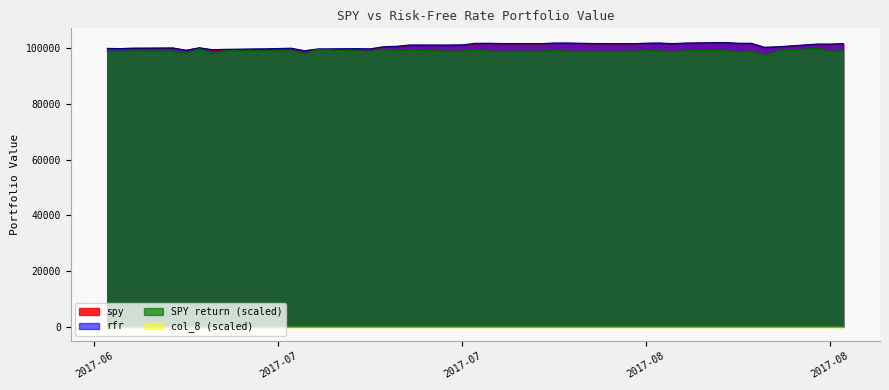

Rank the categories by SPY return value from lowest to highest.

2017-08-10, 2017-07-06, 2017-06-29, 2017-06-27, 2017-08-08, 2017-08-03, 2017-07-28, 2017-07-27, 2017-07-21, 2017-07-11, 2017-07-31, 2017-06-22, 2017-06-21, 2017-07-24, 2017-07-17, 2017-08-15, 2017-08-09, 2017-07-26, 2017-07-20, 2017-08-02, 2017-07-18, 2017-06-26, 2017-07-10, 2017-06-23, 2017-08-11, 2017-07-13, 2017-07-03, 2017-08-16, 2017-08-04, 2017-08-07, 2017-06-30, 2017-08-01, 2017-07-05, 2017-07-25, 2017-07-14, 2017-07-19, 2017-07-07, 2017-07-12, 2017-06-28, 2017-08-14